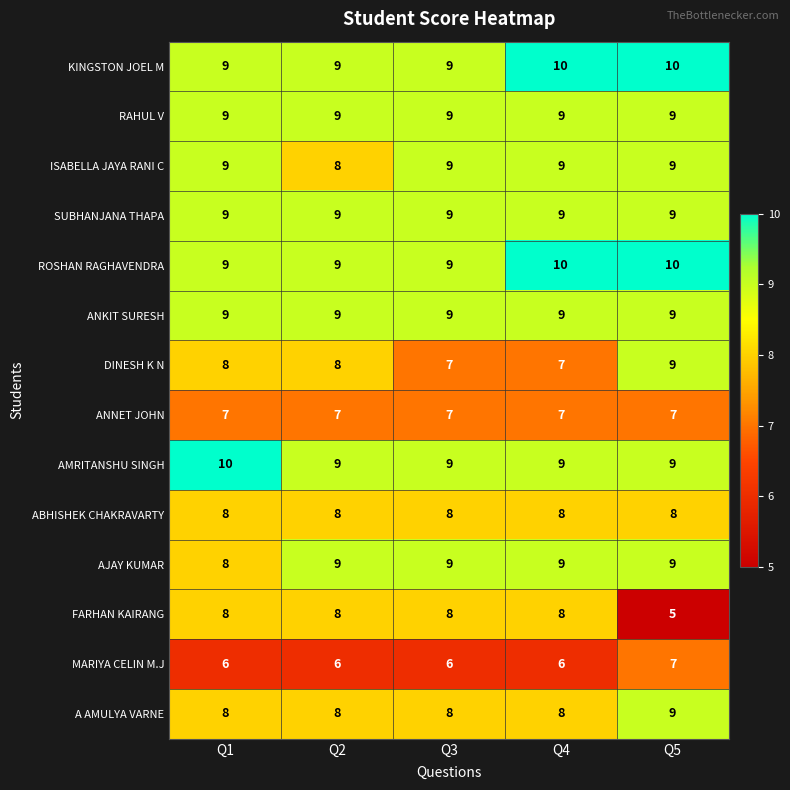

True or false: A AMULYA VARNE has a value of 8 at Q4.

True